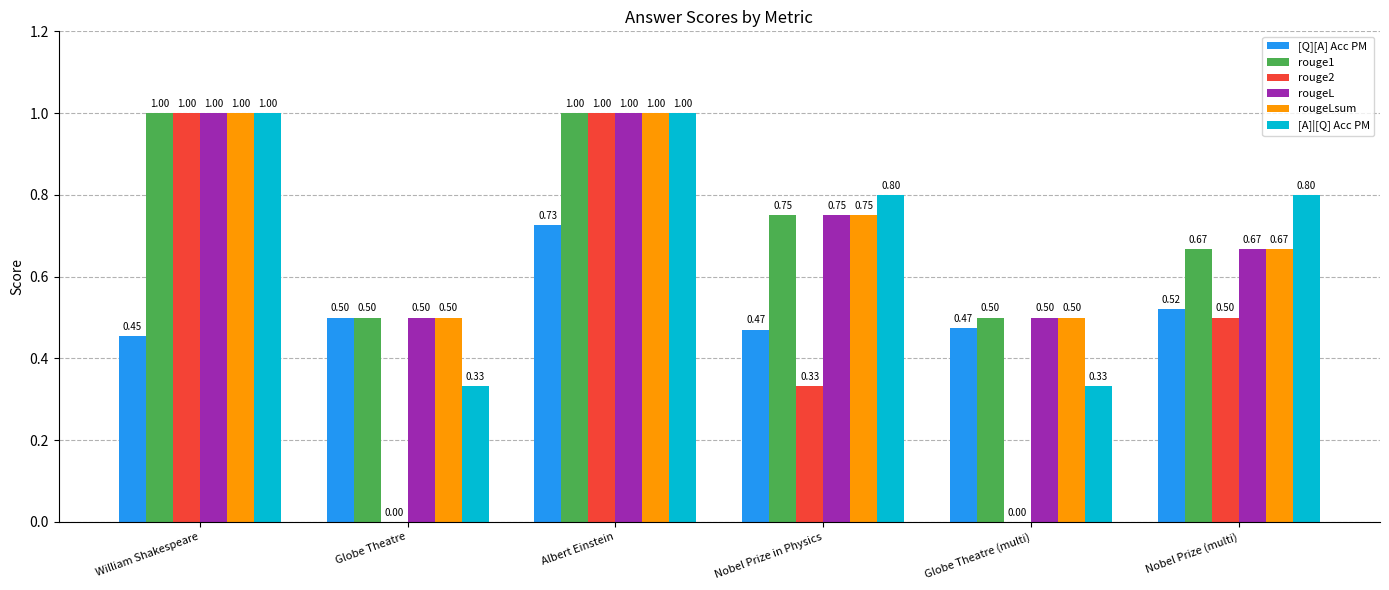

What is the sum of all rougeL values?

4.4